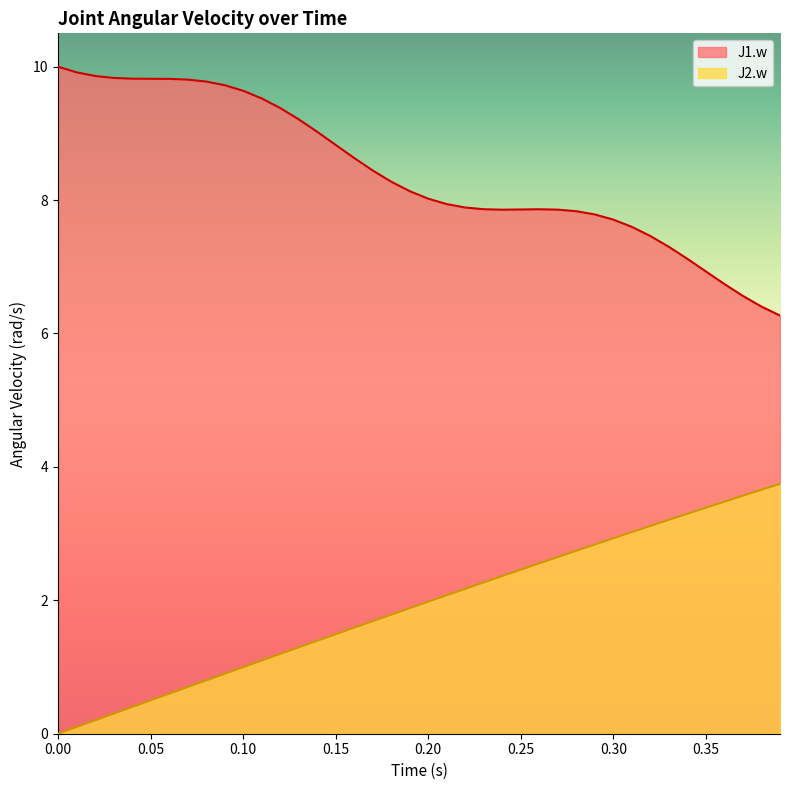

Reading left to right, list all the values displayed in this chart.

J1.w: 10.0	9.9	9.9	9.8	9.8	9.8	9.8	9.8	9.8	9.7	9.6	9.5	9.4	9.2	9.0	8.8	8.6	8.4	8.3	8.1	8.0	7.9	7.9	7.9	7.9	7.9	7.9	7.9	7.8	7.8	7.7	7.6	7.5	7.3	7.1	6.9	6.7	6.6	6.4	6.3
J2.w: 0.0	0.1	0.2	0.3	0.4	0.5	0.6	0.7	0.8	0.9	1.0	1.1	1.2	1.3	1.4	1.5	1.6	1.7	1.8	1.9	2.0	2.1	2.2	2.3	2.4	2.5	2.6	2.6	2.7	2.8	2.9	3.0	3.1	3.2	3.3	3.4	3.5	3.6	3.7	3.7